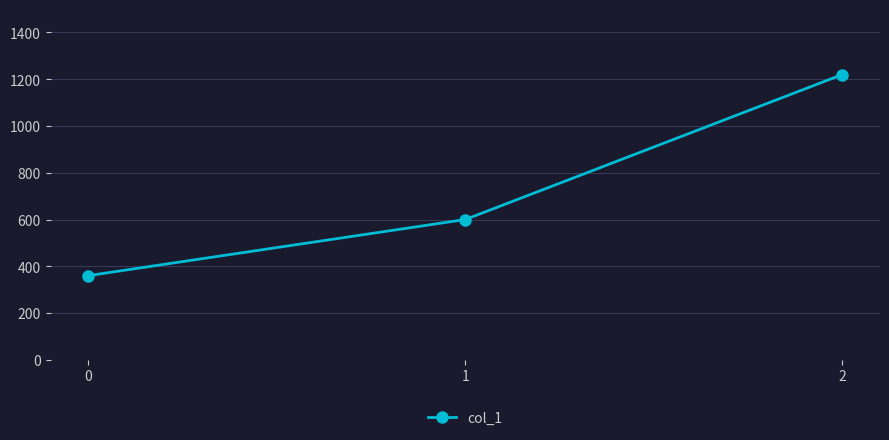

The chart shows a value of 288 at 1. True or false?

False